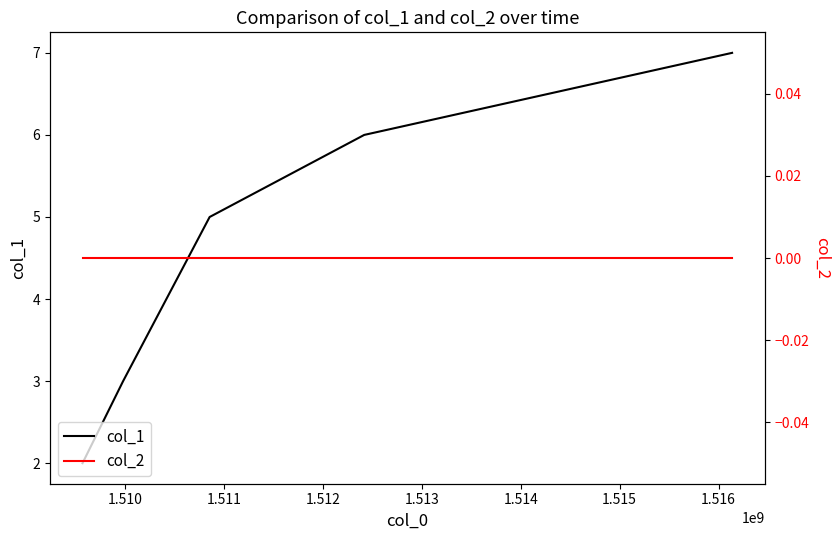

True or false: col_2 and col_1 intersect in this chart.

False